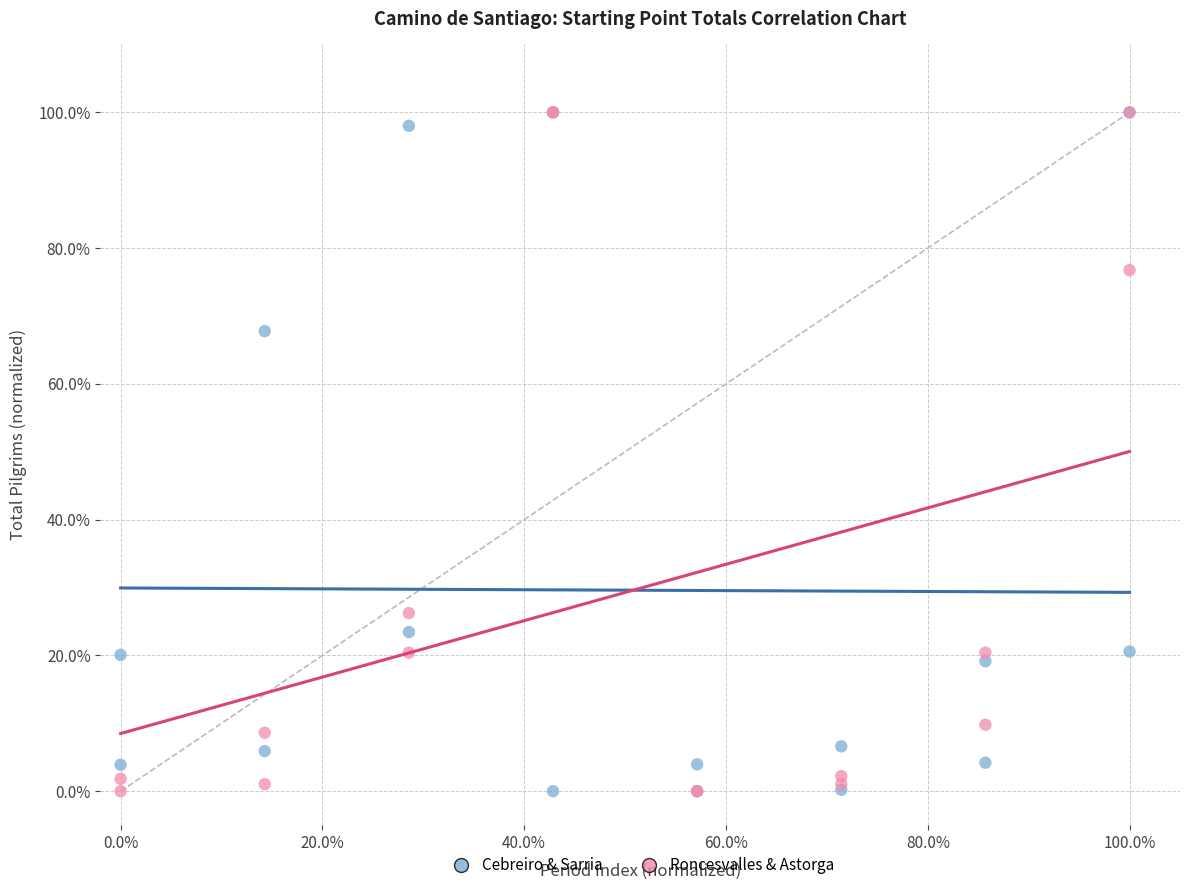

Across all series, what Y value is closest to 50?

67.8